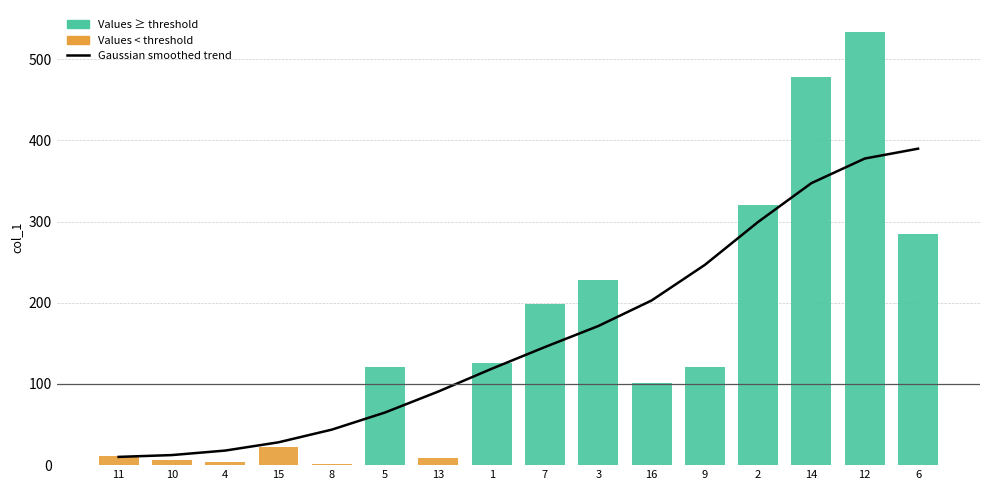

Reading left to right, list all the values displayed in this chart.

10.2	12.4	18.0	28.1	43.7	64.9	90.7	118.7	145.5	171.4	202.8	246.7	299.6	347.5	377.7	389.8